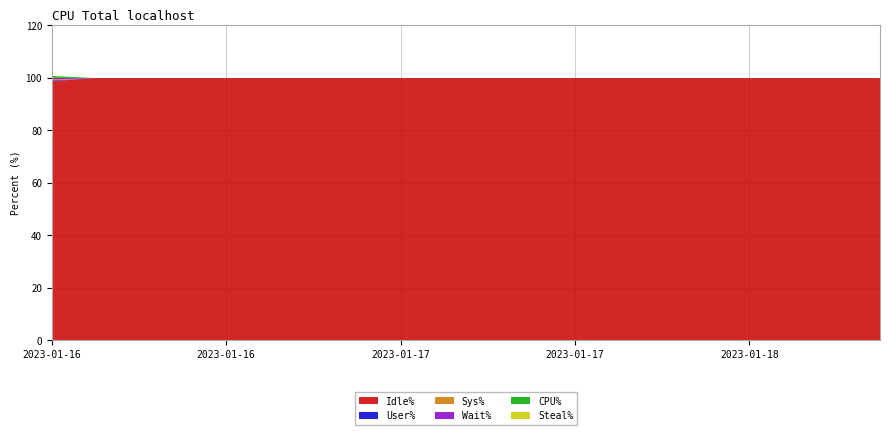

Reading left to right, transcribe all the data shown in this chart.

Idle%: 2023-01-16 00:00=98.7	2023-01-16 03:00=99.9	2023-01-16 06:00=99.9	2023-01-16 09:00=99.9	2023-01-16 12:00=99.9	2023-01-16 15:00=99.9	2023-01-16 18:00=99.9	2023-01-16 21:00=99.9	2023-01-17 00:00=99.9	2023-01-17 03:00=99.9	2023-01-17 06:00=99.9	2023-01-17 09:00=99.9	2023-01-17 12:00=99.9	2023-01-17 15:00=99.9	2023-01-17 18:00=99.9	2023-01-17 21:00=99.9	2023-01-18 00:00=99.9	2023-01-18 03:00=99.9	2023-01-18 06:00=99.9	2023-01-18 09:00=99.9
User%: 2023-01-16 00:00=0.3	2023-01-16 03:00=0.0	2023-01-16 06:00=0.0	2023-01-16 09:00=0.0	2023-01-16 12:00=0.0	2023-01-16 15:00=0.0	2023-01-16 18:00=0.0	2023-01-16 21:00=0.0	2023-01-17 00:00=0.0	2023-01-17 03:00=0.0	2023-01-17 06:00=0.0	2023-01-17 09:00=0.0	2023-01-17 12:00=0.0	2023-01-17 15:00=0.0	2023-01-17 18:00=0.0	2023-01-17 21:00=0.0	2023-01-18 00:00=0.0	2023-01-18 03:00=0.0	2023-01-18 06:00=0.0	2023-01-18 09:00=0.0
Sys%: 2023-01-16 00:00=0.4	2023-01-16 03:00=0.0	2023-01-16 06:00=0.0	2023-01-16 09:00=0.0	2023-01-16 12:00=0.0	2023-01-16 15:00=0.0	2023-01-16 18:00=0.0	2023-01-16 21:00=0.0	2023-01-17 00:00=0.0	2023-01-17 03:00=0.0	2023-01-17 06:00=0.0	2023-01-17 09:00=0.0	2023-01-17 12:00=0.0	2023-01-17 15:00=0.0	2023-01-17 18:00=0.0	2023-01-17 21:00=0.0	2023-01-18 00:00=0.0	2023-01-18 03:00=0.0	2023-01-18 06:00=0.0	2023-01-18 09:00=0.0
Wait%: 2023-01-16 00:00=0.6	2023-01-16 03:00=0.0	2023-01-16 06:00=0.0	2023-01-16 09:00=0.0	2023-01-16 12:00=0.0	2023-01-16 15:00=0.0	2023-01-16 18:00=0.0	2023-01-16 21:00=0.0	2023-01-17 00:00=0.0	2023-01-17 03:00=0.0	2023-01-17 06:00=0.0	2023-01-17 09:00=0.0	2023-01-17 12:00=0.0	2023-01-17 15:00=0.0	2023-01-17 18:00=0.0	2023-01-17 21:00=0.0	2023-01-18 00:00=0.0	2023-01-18 03:00=0.0	2023-01-18 06:00=0.0	2023-01-18 09:00=0.0
CPU%: 2023-01-16 00:00=0.7	2023-01-16 03:00=0.0	2023-01-16 06:00=0.0	2023-01-16 09:00=0.0	2023-01-16 12:00=0.0	2023-01-16 15:00=0.0	2023-01-16 18:00=0.0	2023-01-16 21:00=0.0	2023-01-17 00:00=0.0	2023-01-17 03:00=0.0	2023-01-17 06:00=0.0	2023-01-17 09:00=0.0	2023-01-17 12:00=0.0	2023-01-17 15:00=0.0	2023-01-17 18:00=0.0	2023-01-17 21:00=0.0	2023-01-18 00:00=0.0	2023-01-18 03:00=0.0	2023-01-18 06:00=0.0	2023-01-18 09:00=0.0
Steal%: 2023-01-16 00:00=0.0	2023-01-16 03:00=0.0	2023-01-16 06:00=0.0	2023-01-16 09:00=0.0	2023-01-16 12:00=0.0	2023-01-16 15:00=0.0	2023-01-16 18:00=0.0	2023-01-16 21:00=0.0	2023-01-17 00:00=0.0	2023-01-17 03:00=0.0	2023-01-17 06:00=0.0	2023-01-17 09:00=0.0	2023-01-17 12:00=0.0	2023-01-17 15:00=0.0	2023-01-17 18:00=0.0	2023-01-17 21:00=0.0	2023-01-18 00:00=0.0	2023-01-18 03:00=0.0	2023-01-18 06:00=0.0	2023-01-18 09:00=0.0